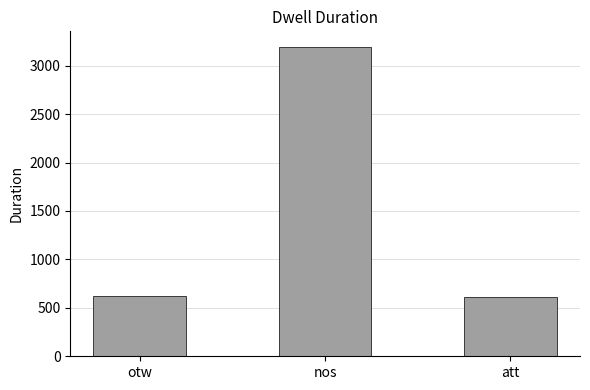

What is the sum of all values?

4428